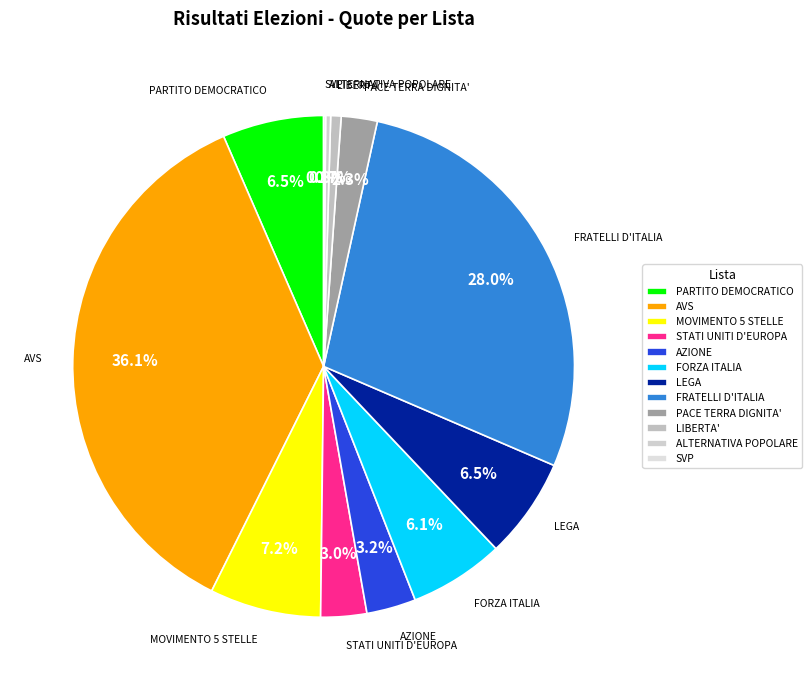

What percentage is NOT represented by FRATELLI D'ITALIA?

72.0%